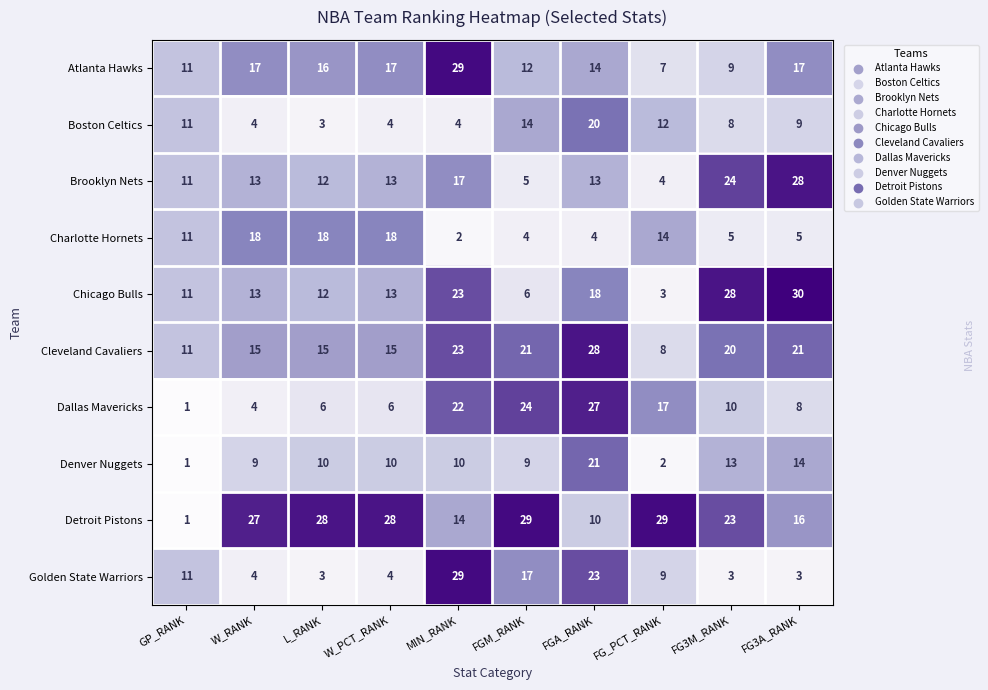

True or false: Charlotte Hornets has a value of 4 at FGA_RANK.

True